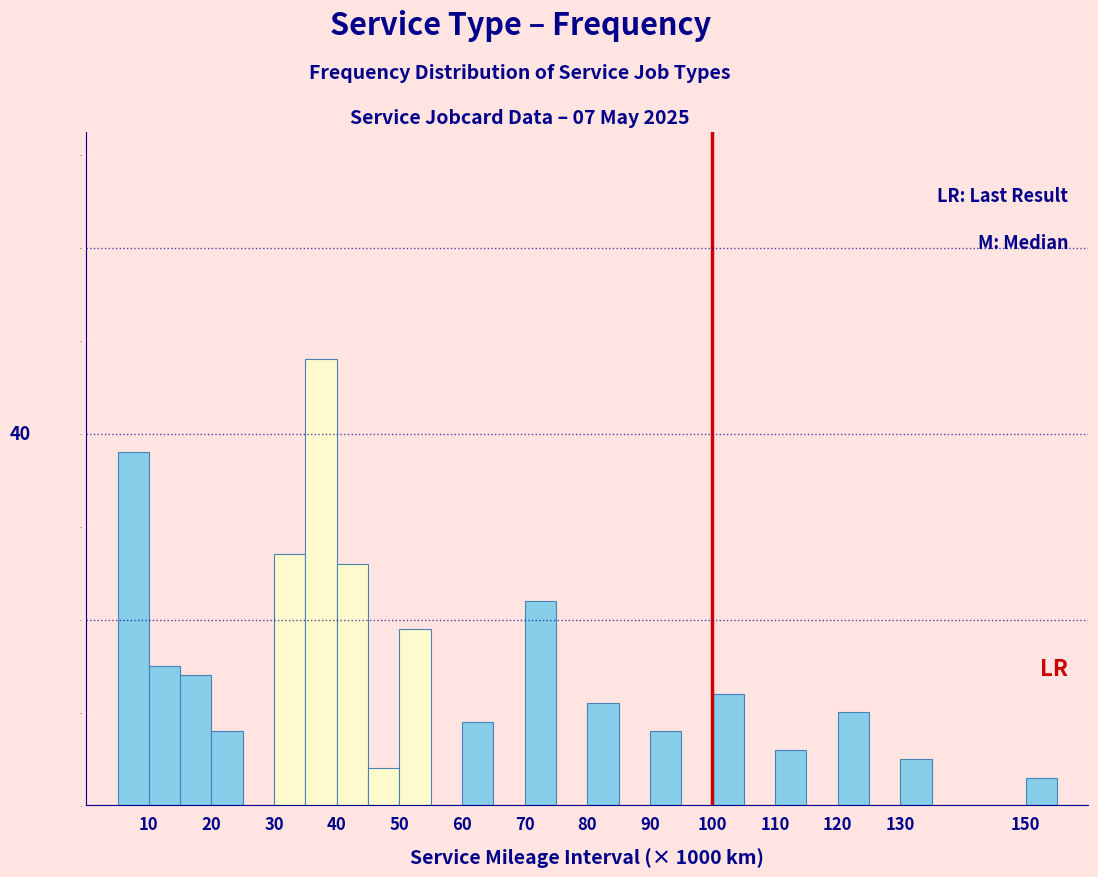

Which range on the x-axis has the tallest bar?

35 to 40